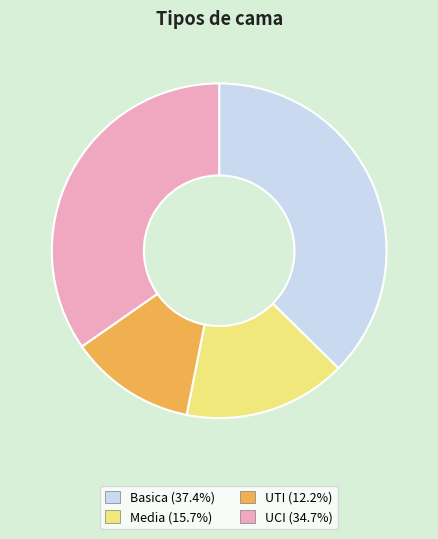

What is the ratio of the value at UTI (12.2%) to the value at UCI (34.7%)?

0.4